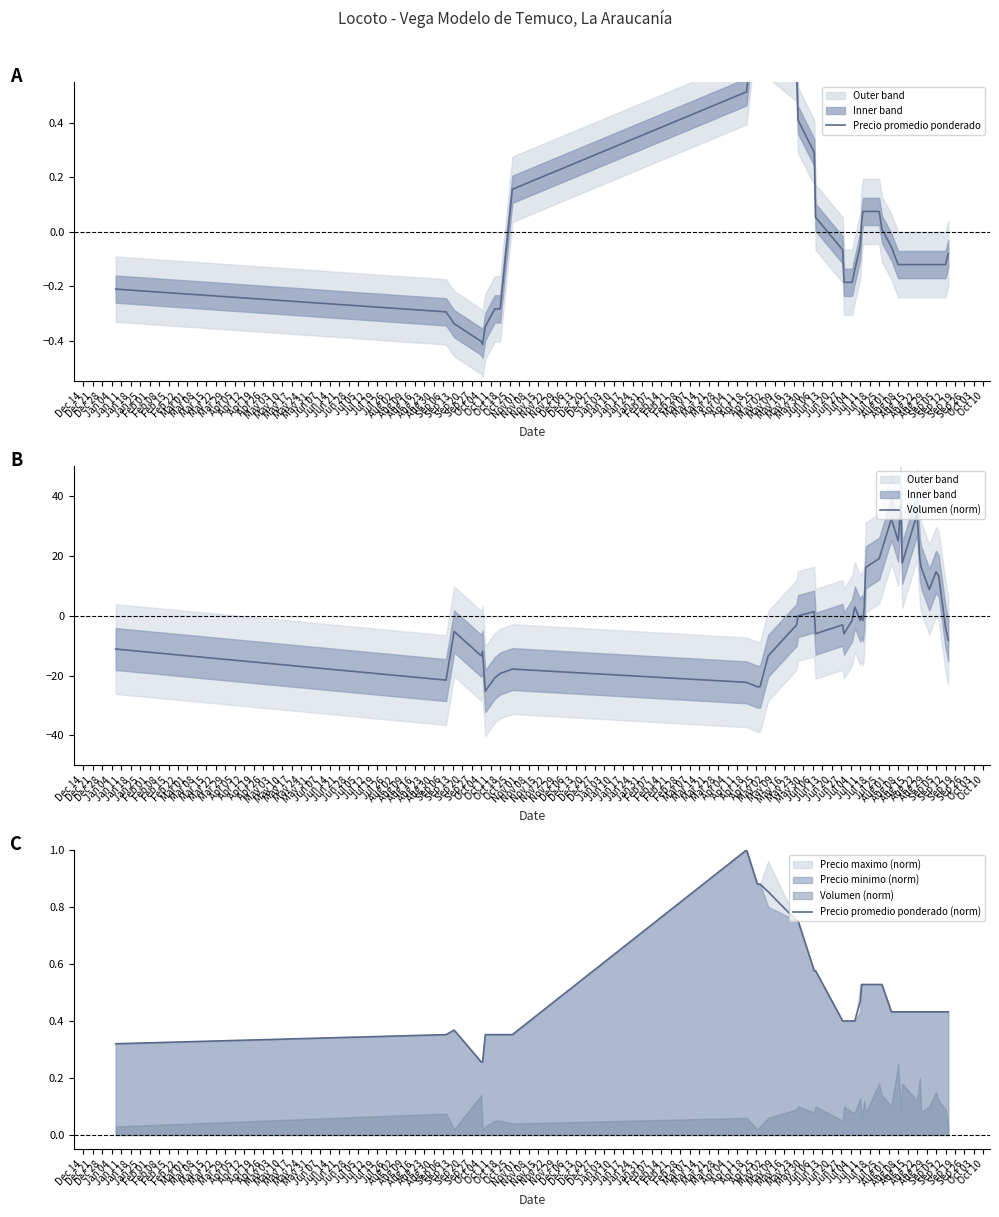

How many positive values does the Volumen (norm) series have?

16